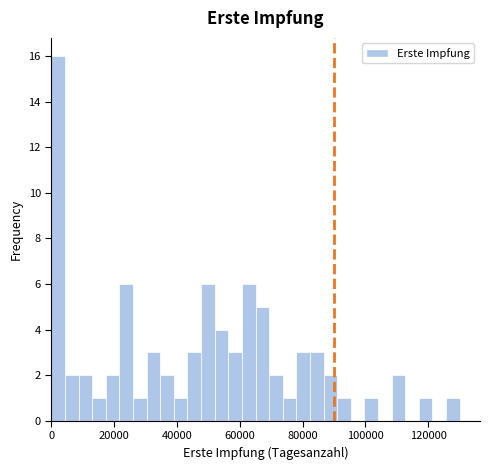

Read against the x-axis, roughly where is the centre of the tallest bar?

2000